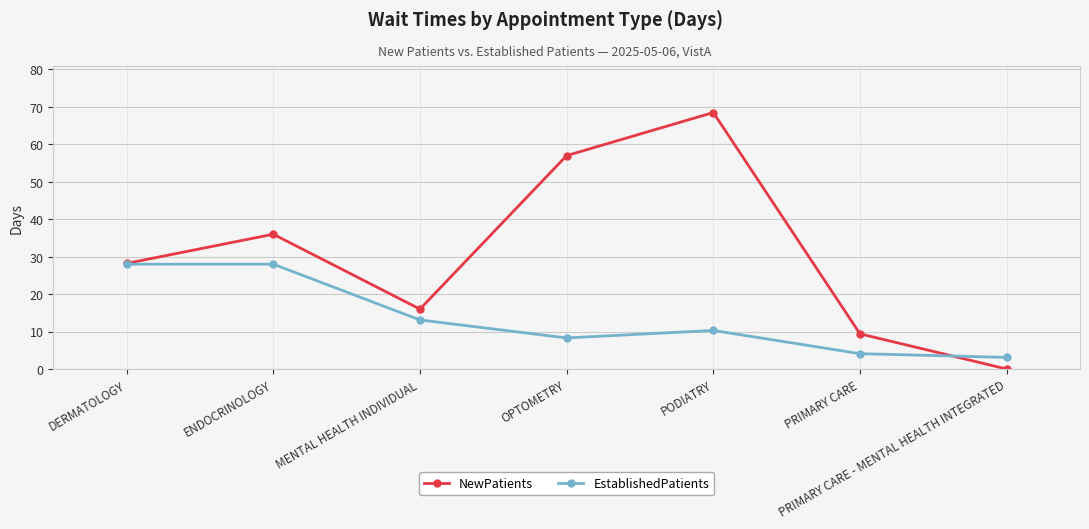

What are all the series names shown in the legend?

NewPatients, EstablishedPatients